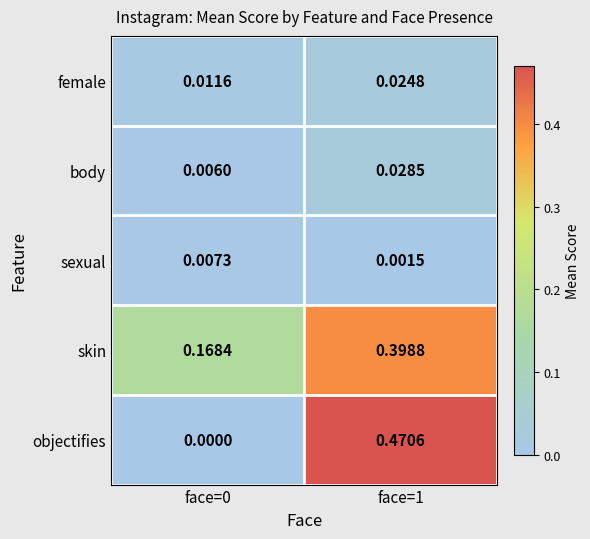

At how many categories does at least one series exceed 0?

2